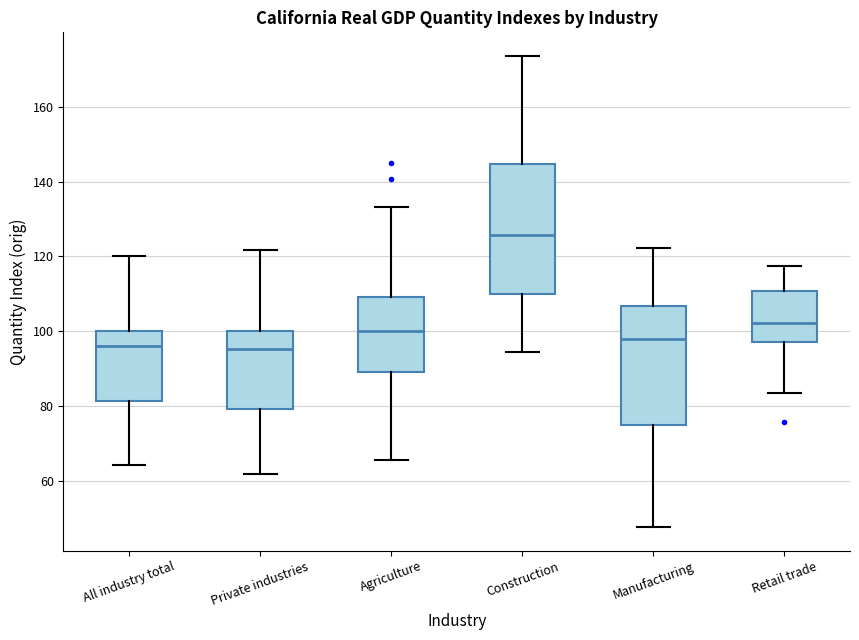

Which box has the highest median line?

Construction